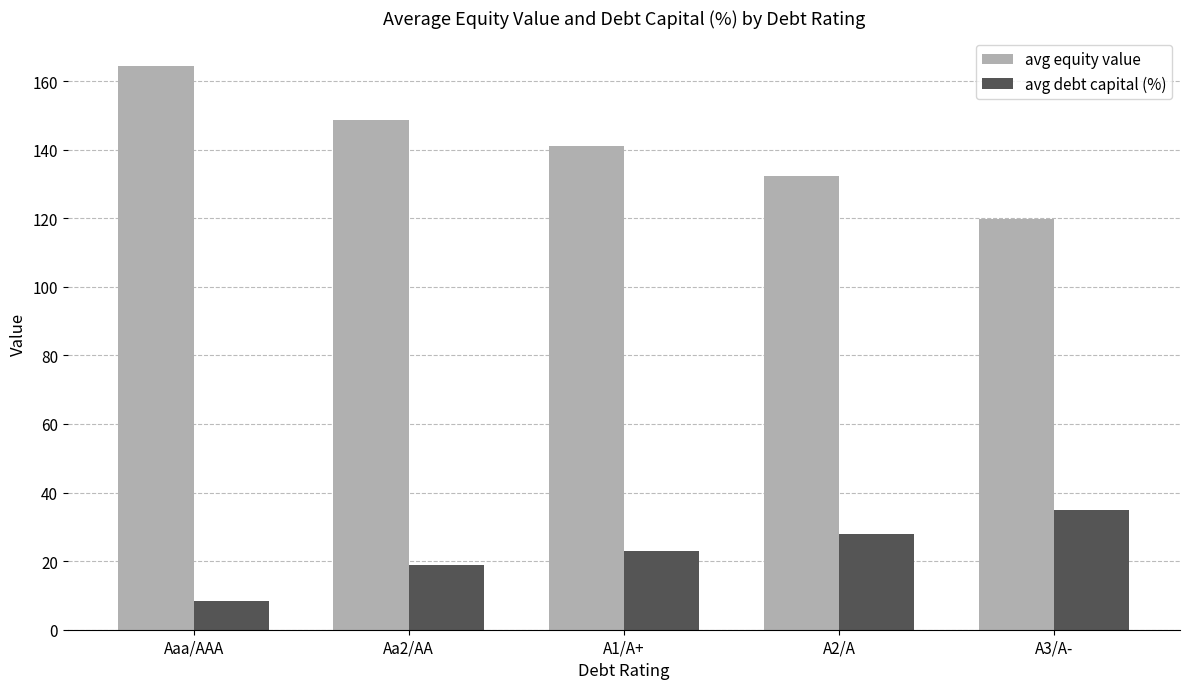

What is the approximate value of avg debt capital (%) at Aaa/AAA?

8.5